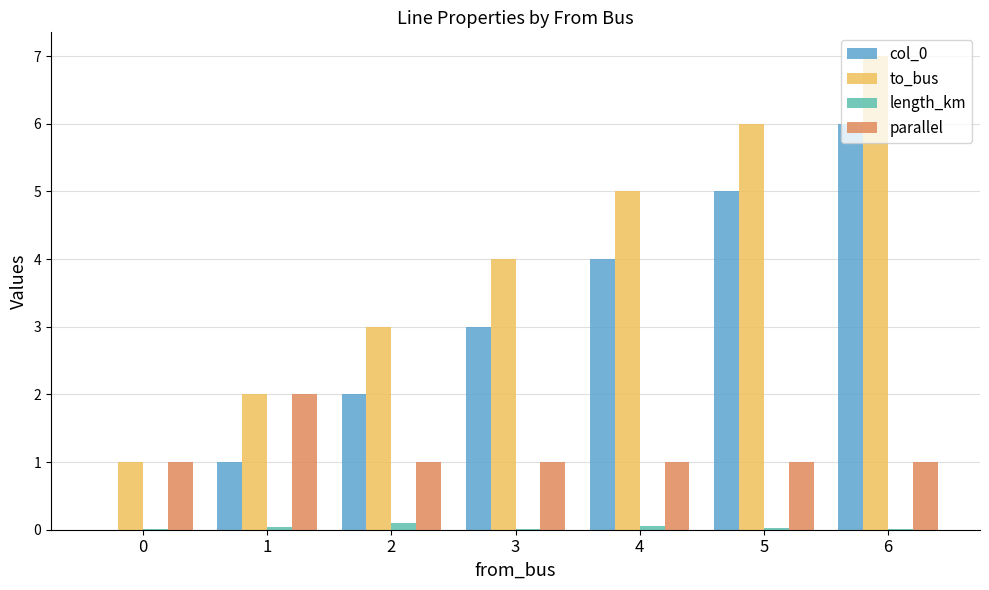

What is the approximate value of col_0 at 6?

6.0